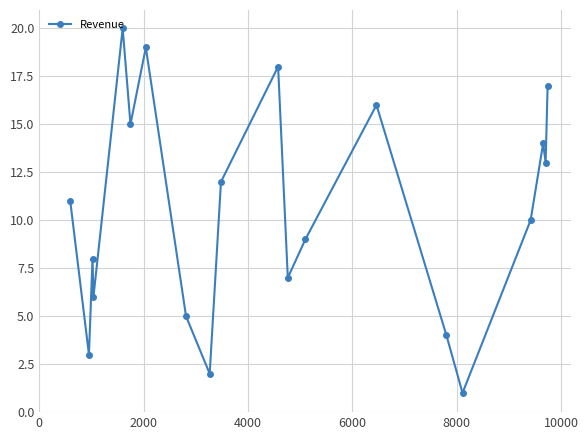

What is the greatest value displayed?

20